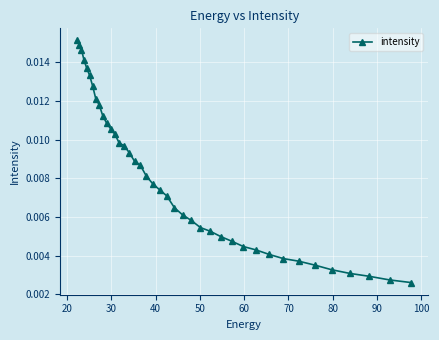

Count the values in the range 0 to 1.

40